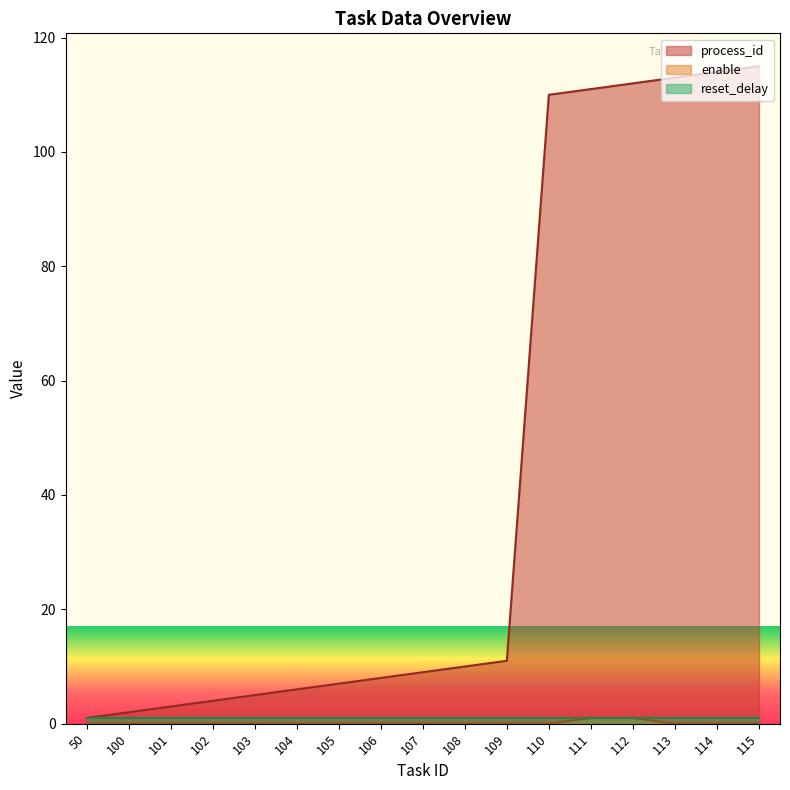

The value of enable at 100 is 0. True or false?

True